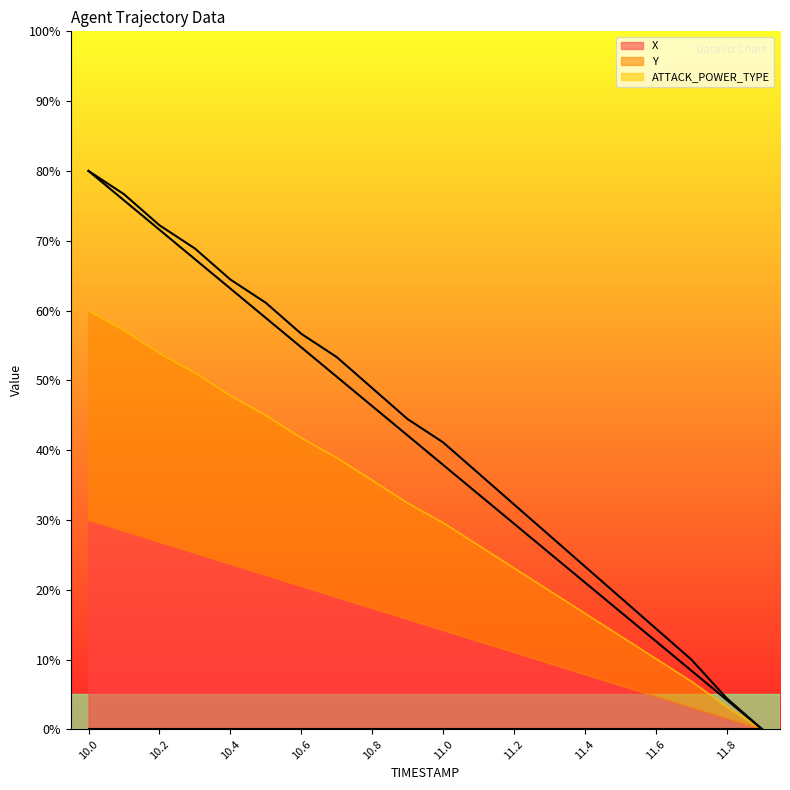

Is the value of X at 10.7 greater than the value of Y at 10.3?

No